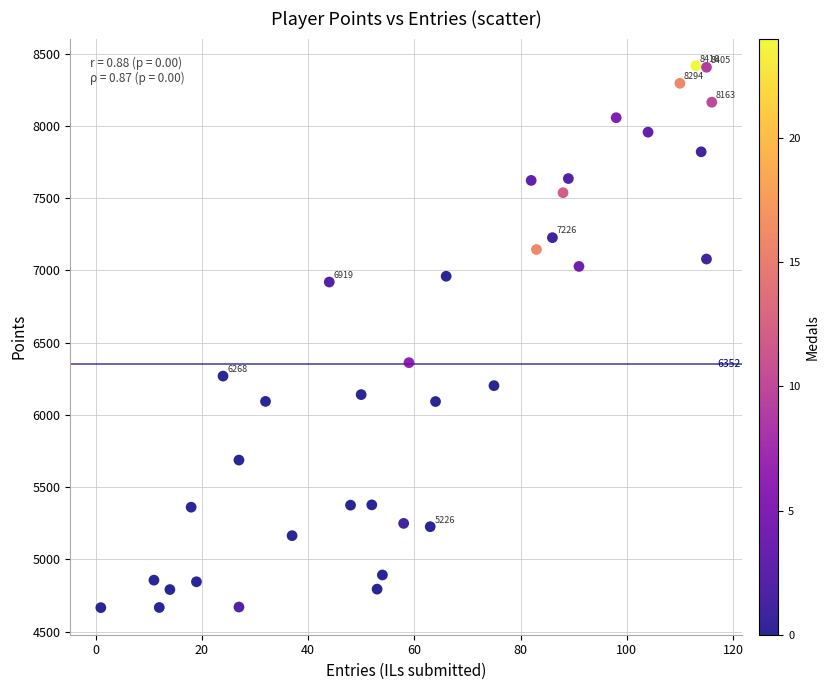

What is the range of X values (max minus min)?

115